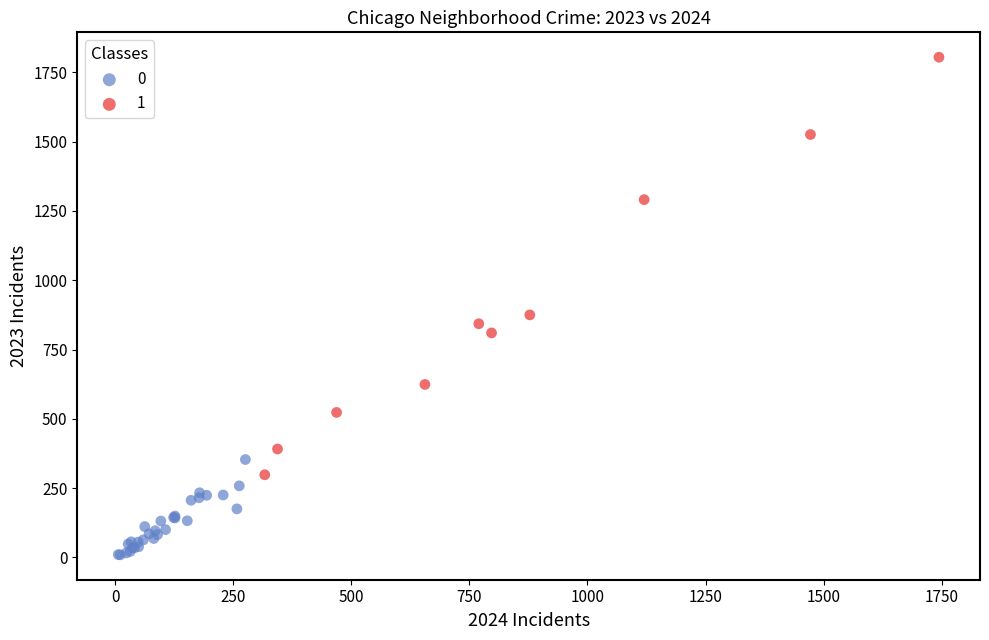

What are all the series names shown in the legend?

0, 1